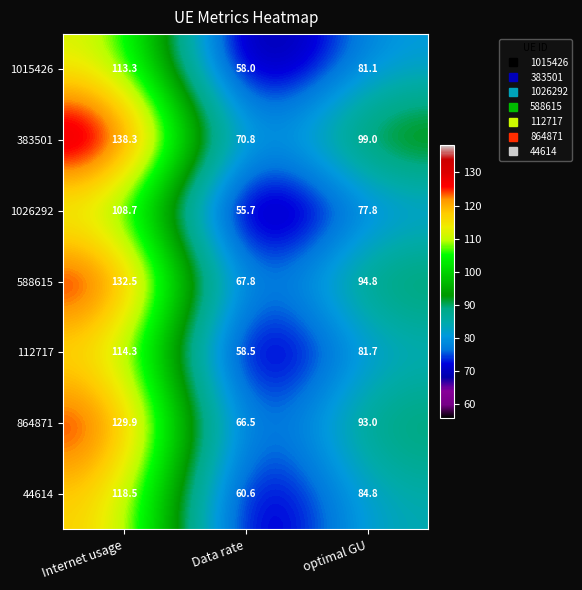

Rank the series at Data rate from lowest to highest value.

1026292, 1015426, 112717, 44614, 864871, 588615, 383501